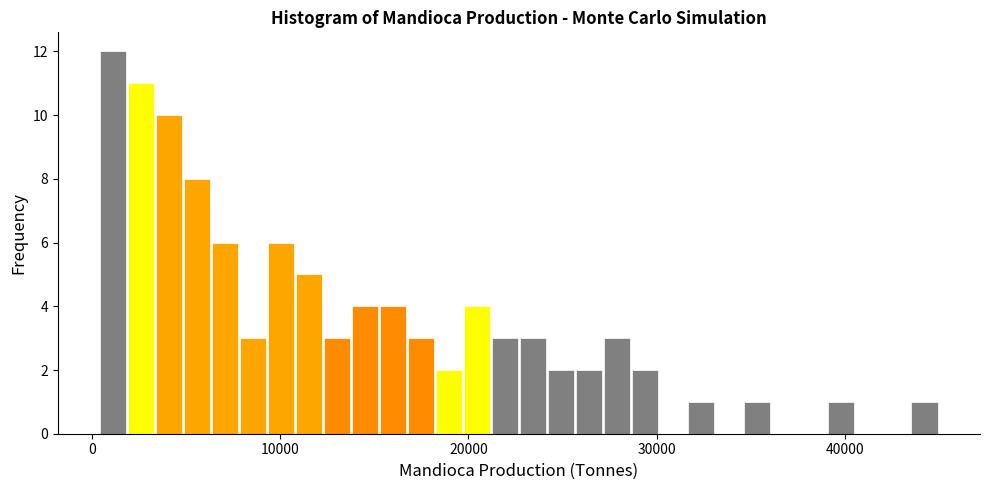

Around what value on the x-axis is the tallest bar? Give the approximate position of its centre, as read against the axis.

1000